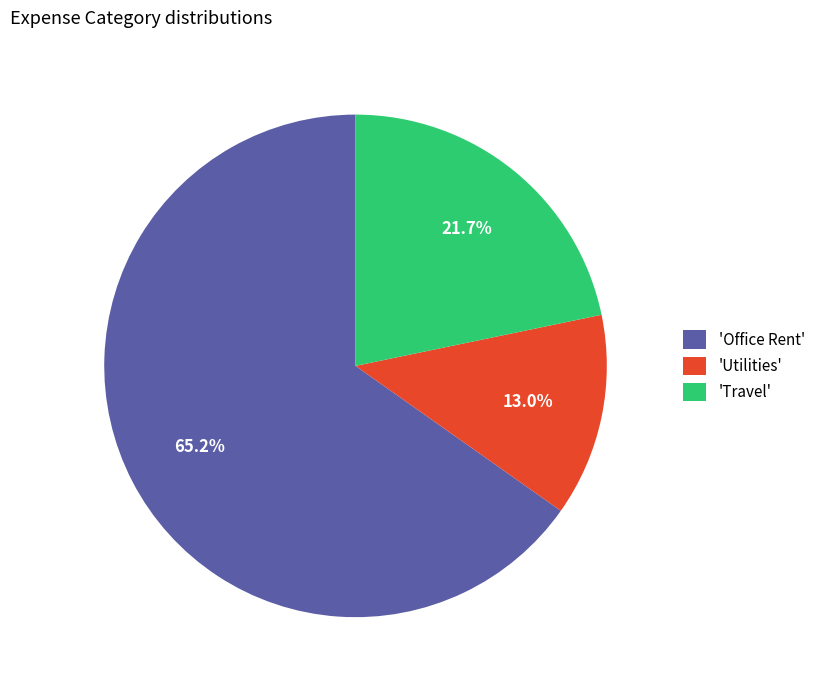

Is there any slice that represents more than half of the pie?

Yes